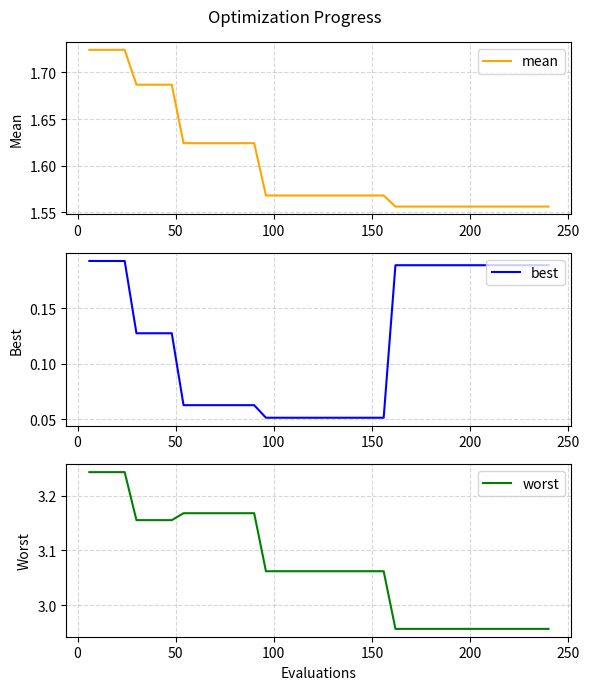

Is this an area chart (filled region under the line)?

No